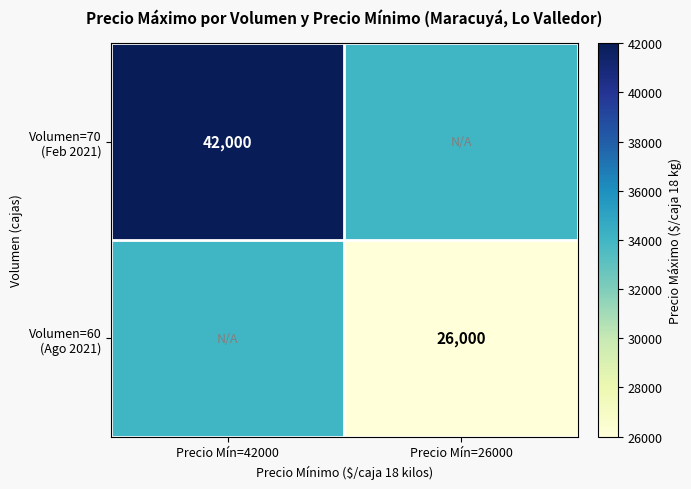

Where is Volumen=70 (Feb 2021) nearest to the value 38000?

Precio Mín=42000